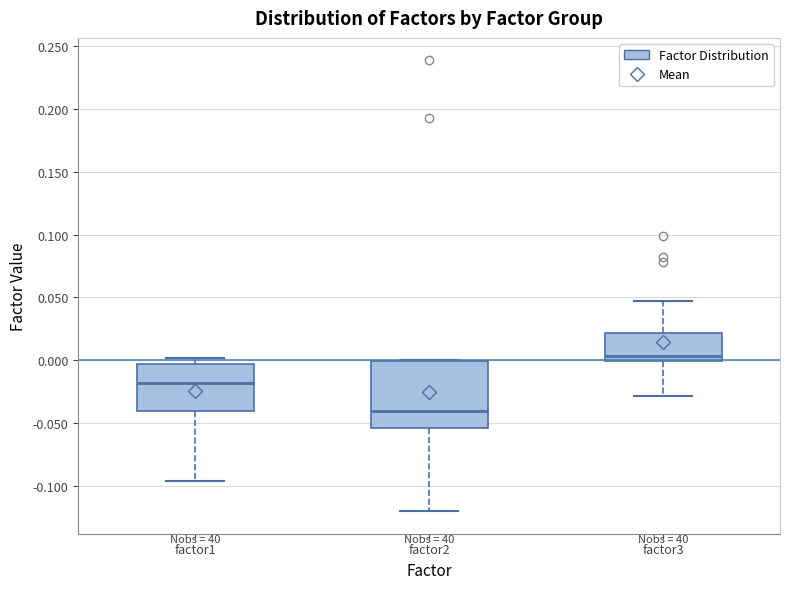

Reading left to right, transcribe this box plot: for each box, give where its median line is, the range the box spans, and where its two whiskers end, as read against the y-axis. The values are not printed on the chart, so give them approximately, as read against the axis.

factor1: median -0.020, box -0.040 to -0.005, whiskers -0.095 to 0.000
factor2: median -0.040, box -0.055 to 0.000, whiskers -0.120 to 0.000
factor3: median 0.005, box 0.000 to 0.020, whiskers -0.030 to 0.045